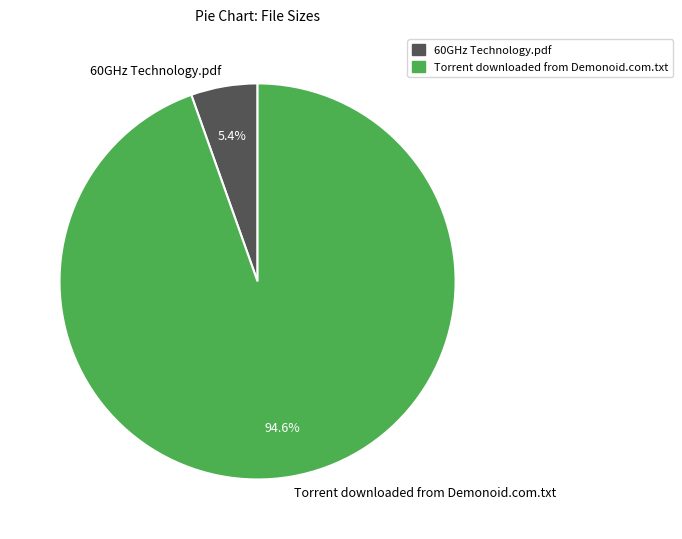

To the nearest percent, what is the difference between the largest and smallest slice percentages?

89%